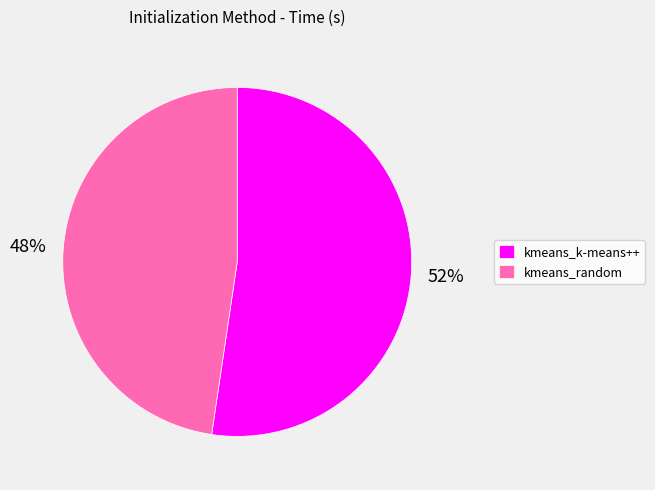

What is the smallest slice in the pie chart?

kmeans_random